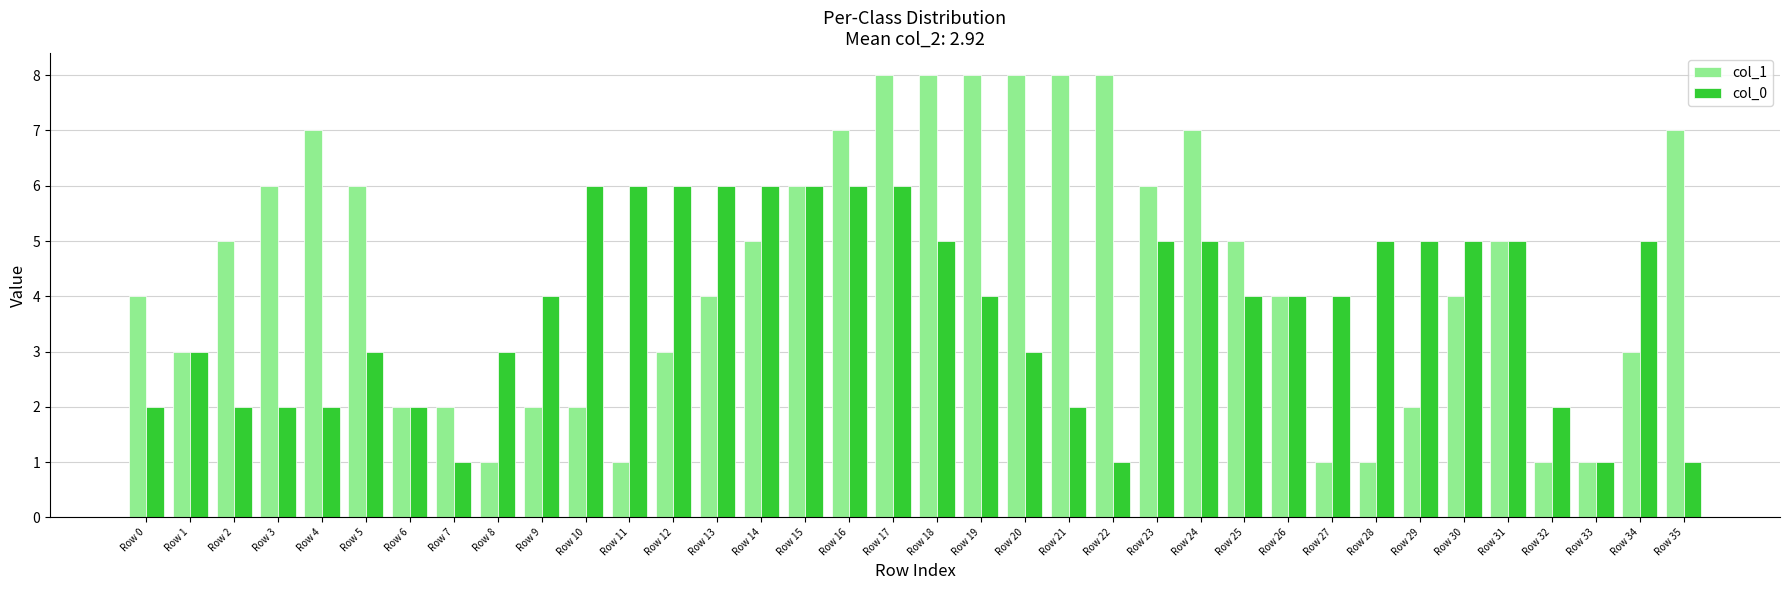

What is the spread (max minus min) of values at Row 0?

2